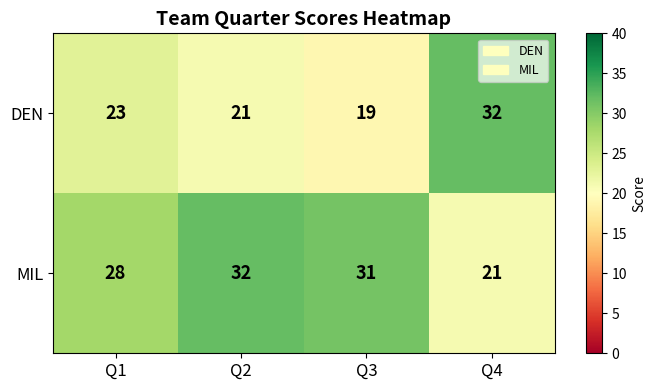

Rank the series by their average value, from lowest to highest.

DEN, MIL